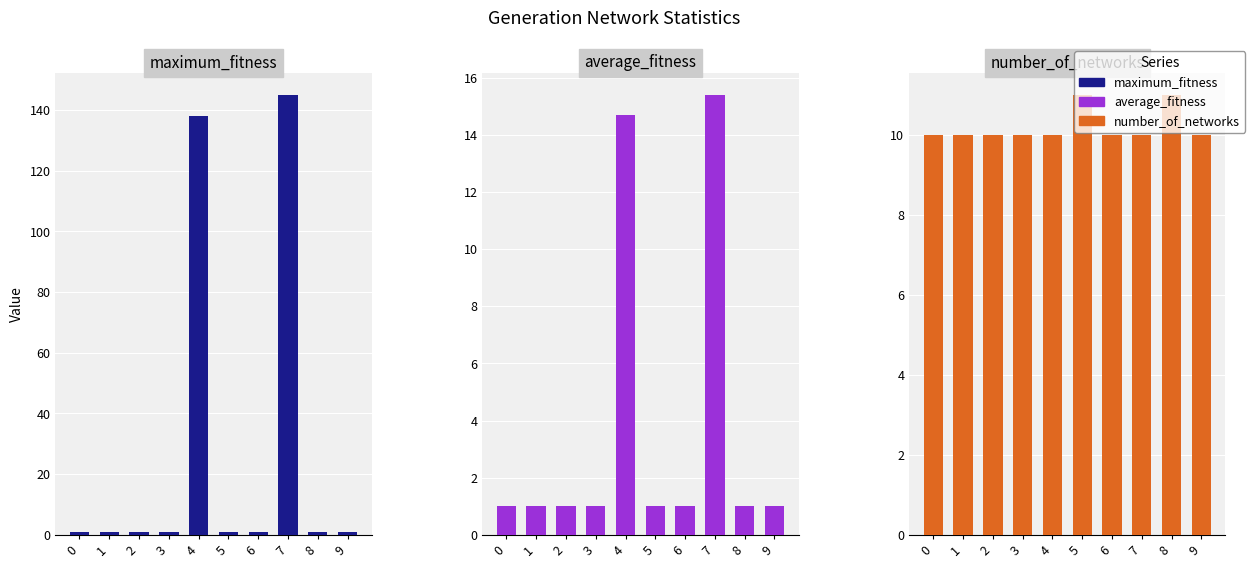

Which category has the highest value in the maximum_fitness series?

7